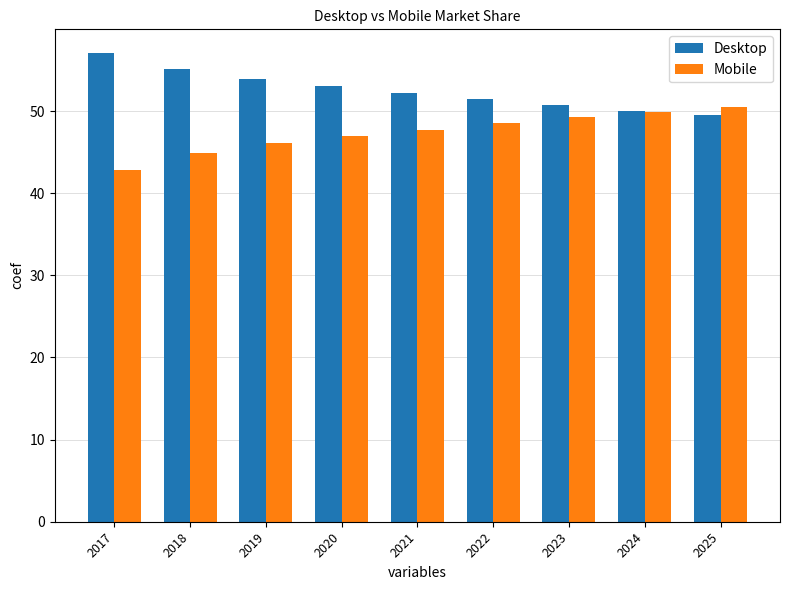

What is the average value of the Desktop series?

52.6